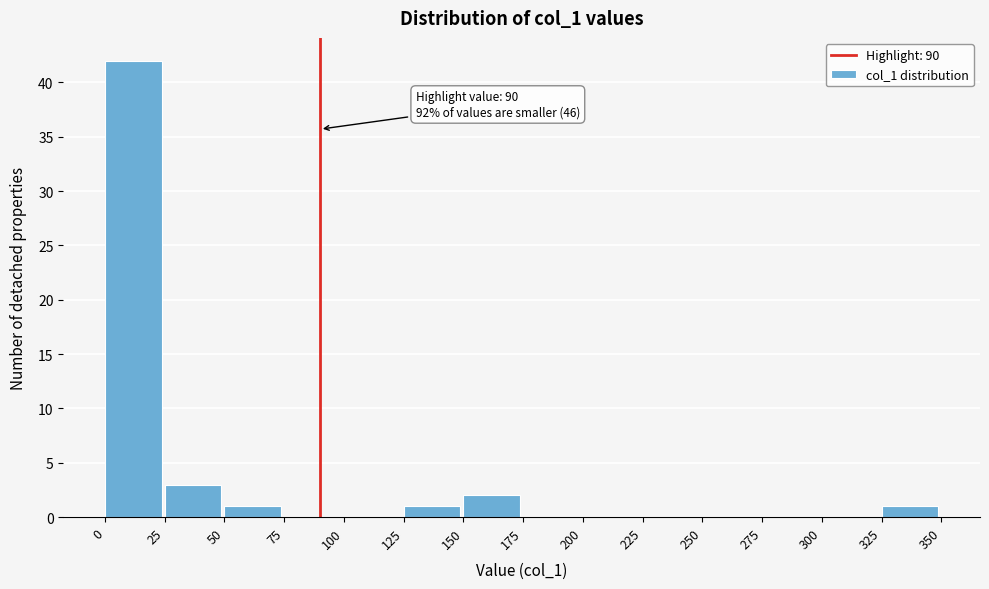

Which range on the x-axis has the tallest bar?

0 to 25